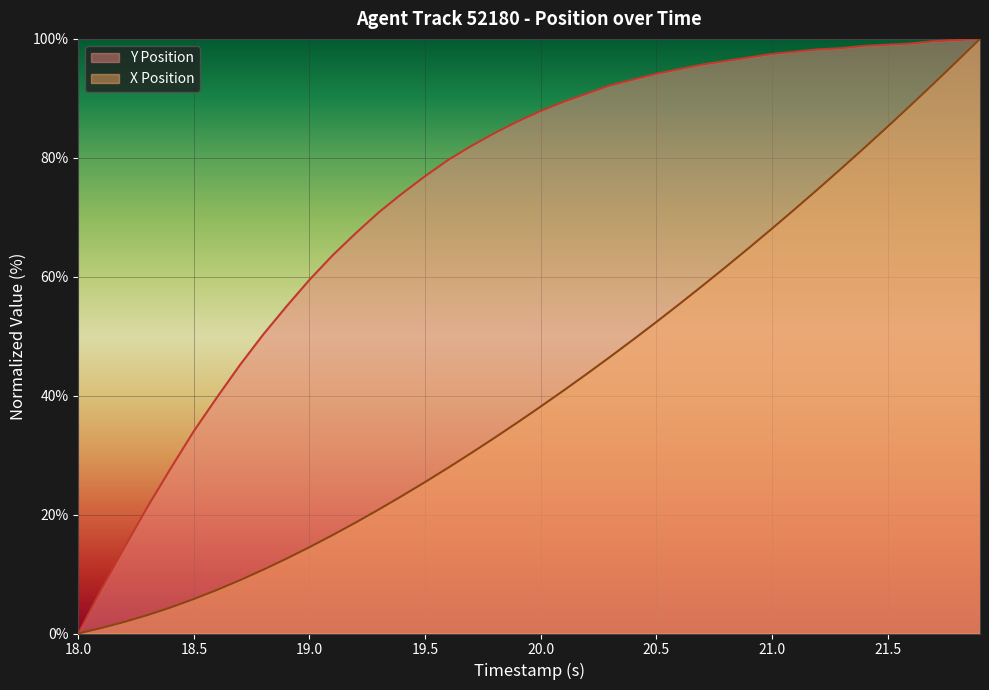

Which series has the largest total across all categories?

Y Position